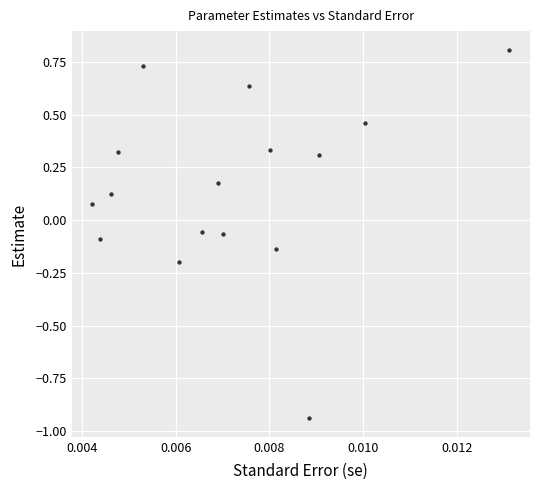

What is the range of Y values (max minus min)?

1.7